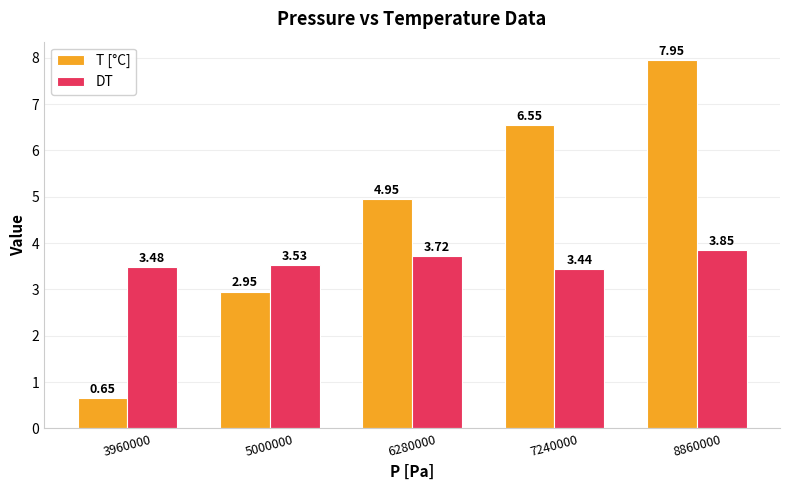

What is the average value of the T [°C] series?

4.6